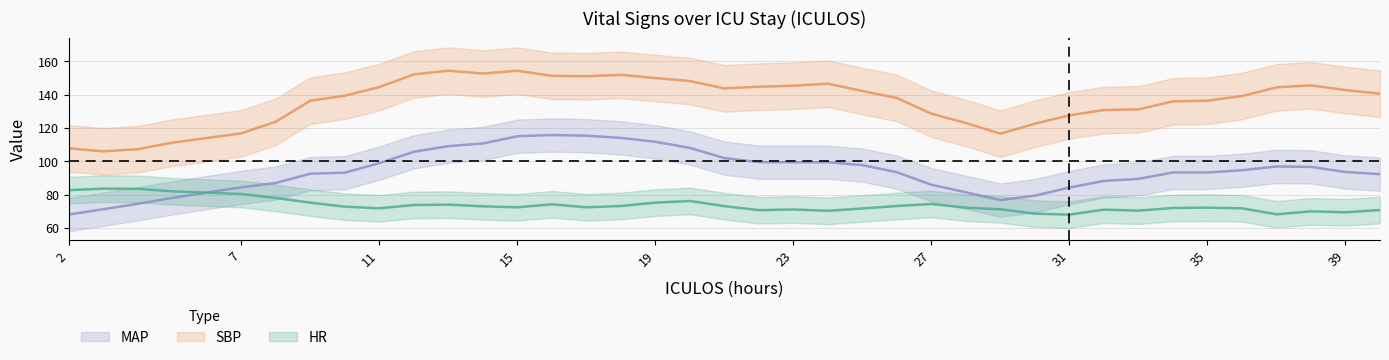

Which has a higher value, 29 or 26?

26